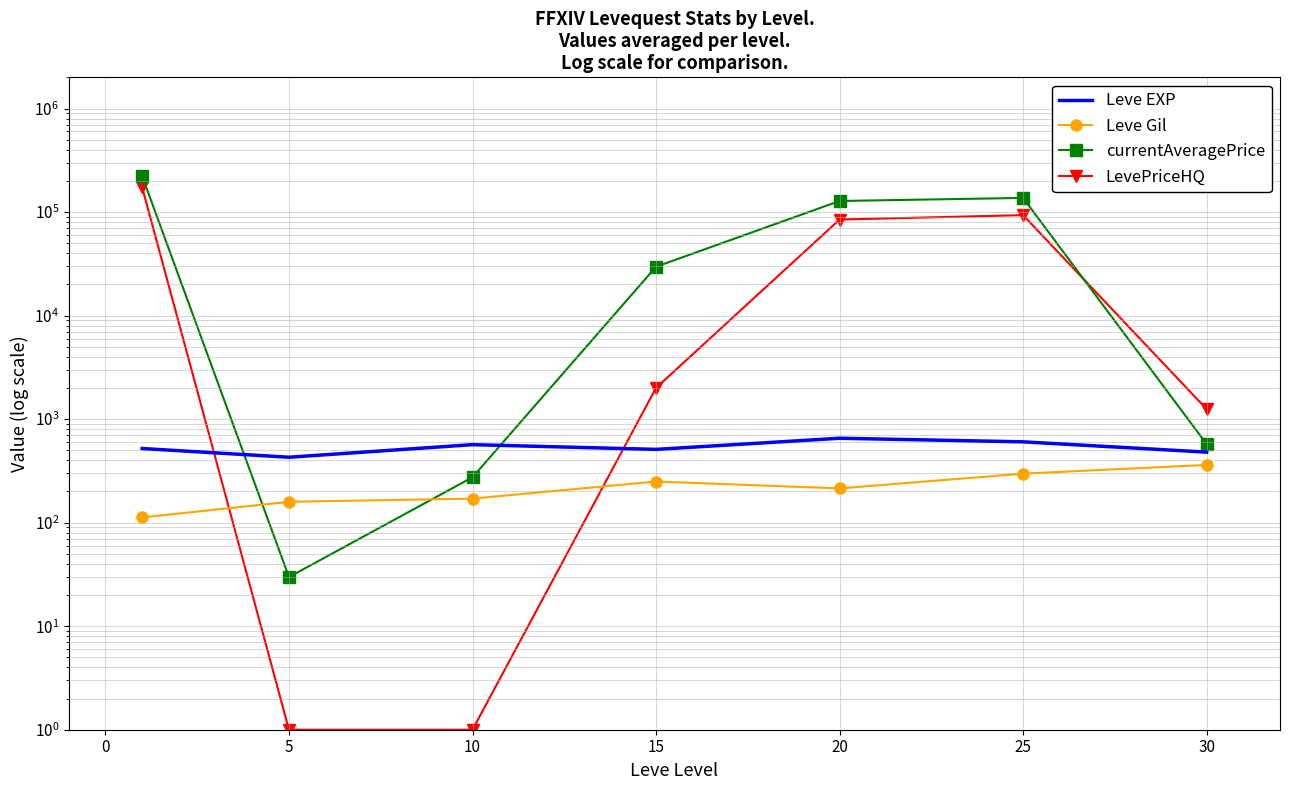

At 20, list the series in order from largest to smallest.

currentAveragePrice, LevePriceHQ, Leve EXP, Leve Gil